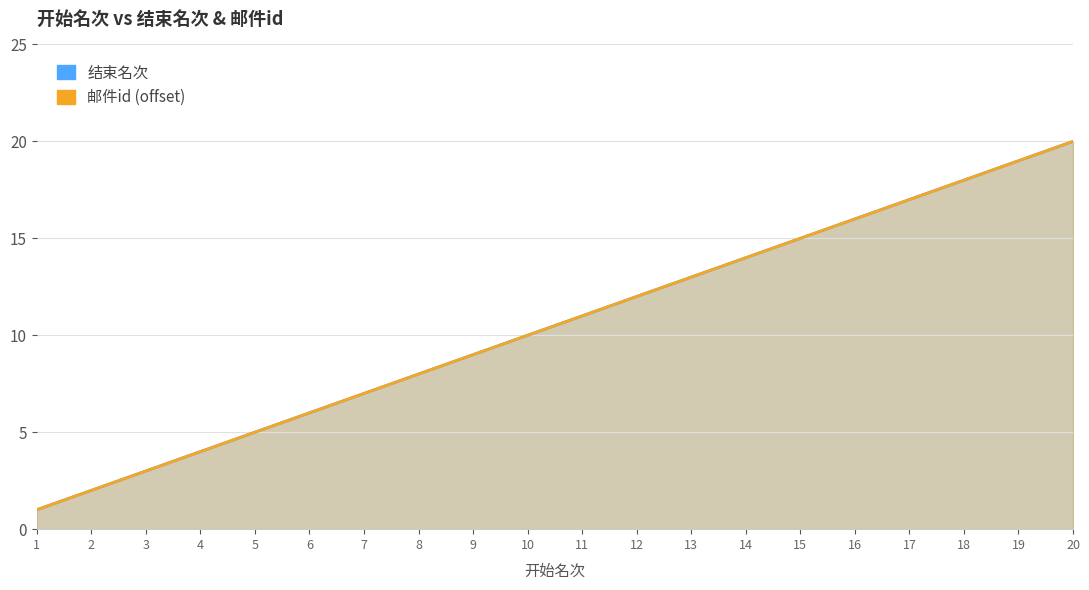

Rank the series at 19 from lowest to highest value.

结束名次, 邮件id